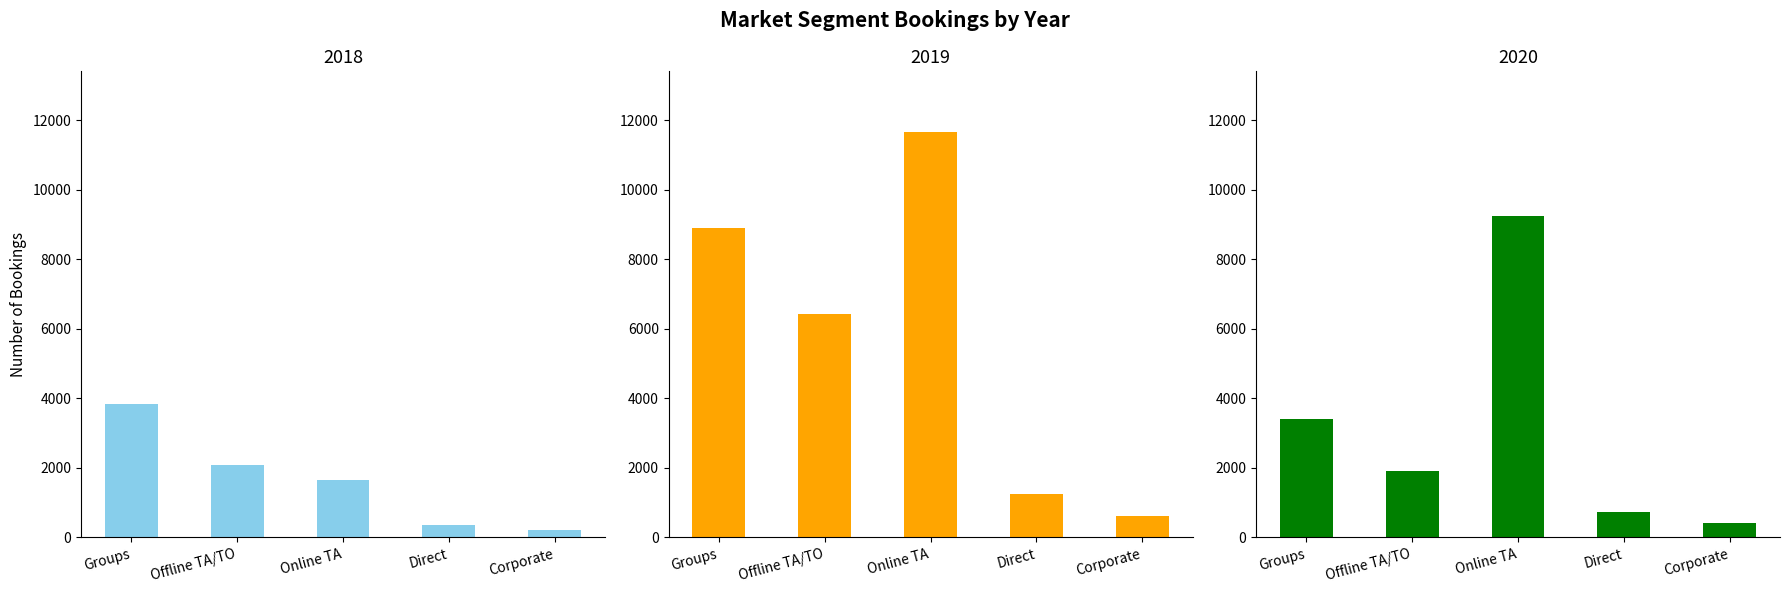

What is the average value of the 2018 series?

1625